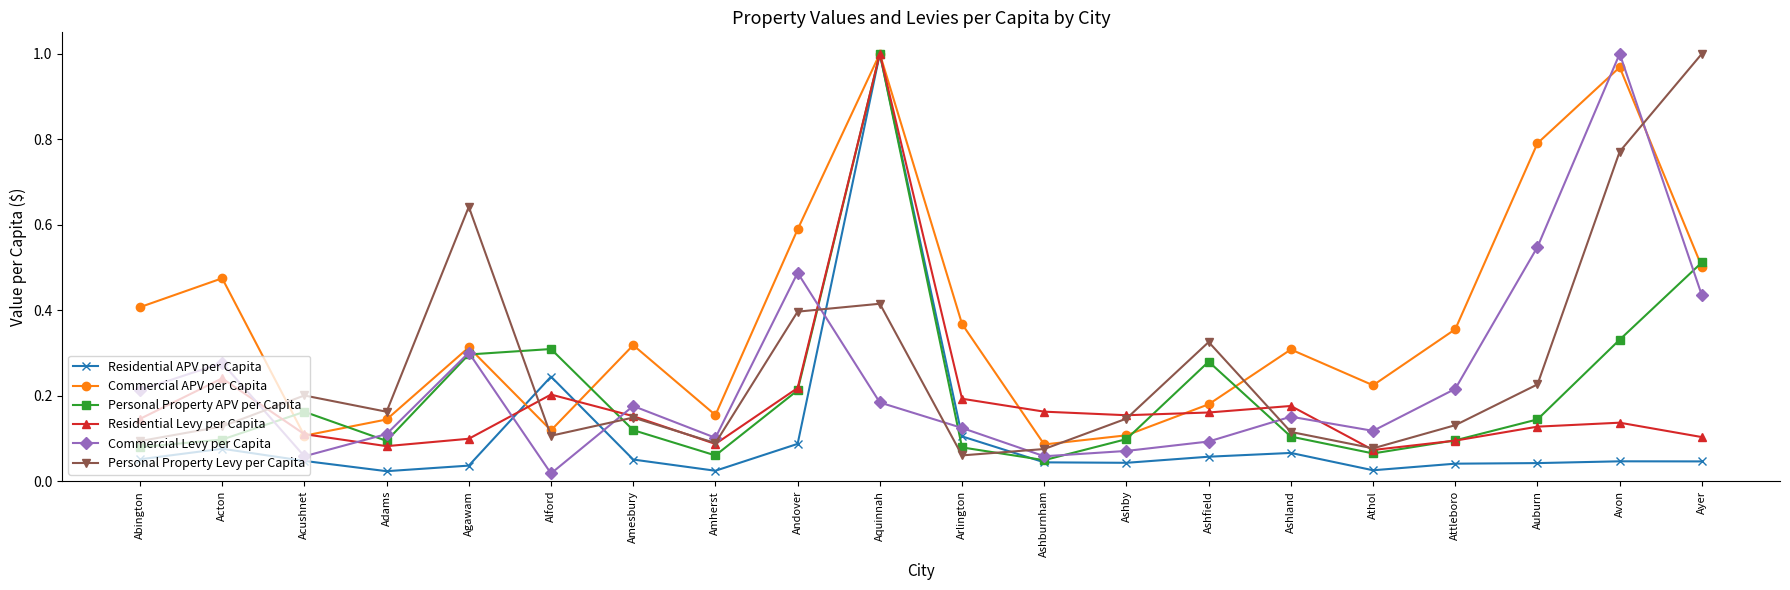

What is the label of the 18th point from the right?

Acushnet